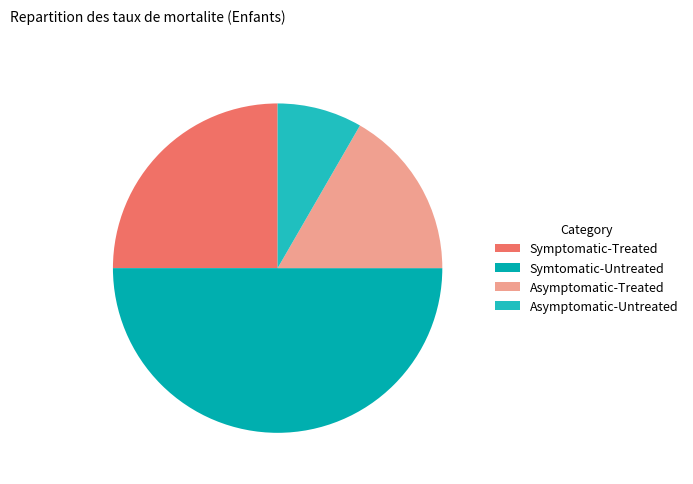

To the nearest percent, what portion does Symptomatic-Treated represent?

25%